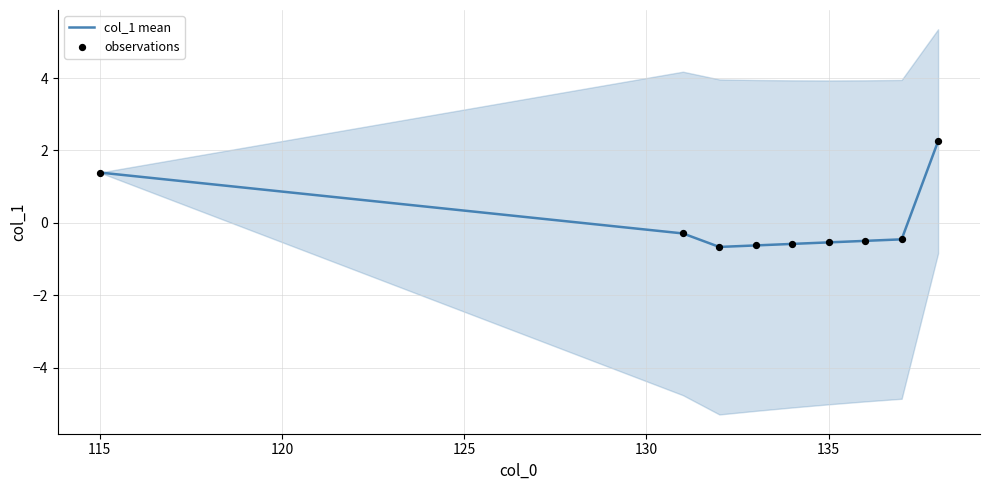

Which series has the largest total across all categories?

col_1 mean